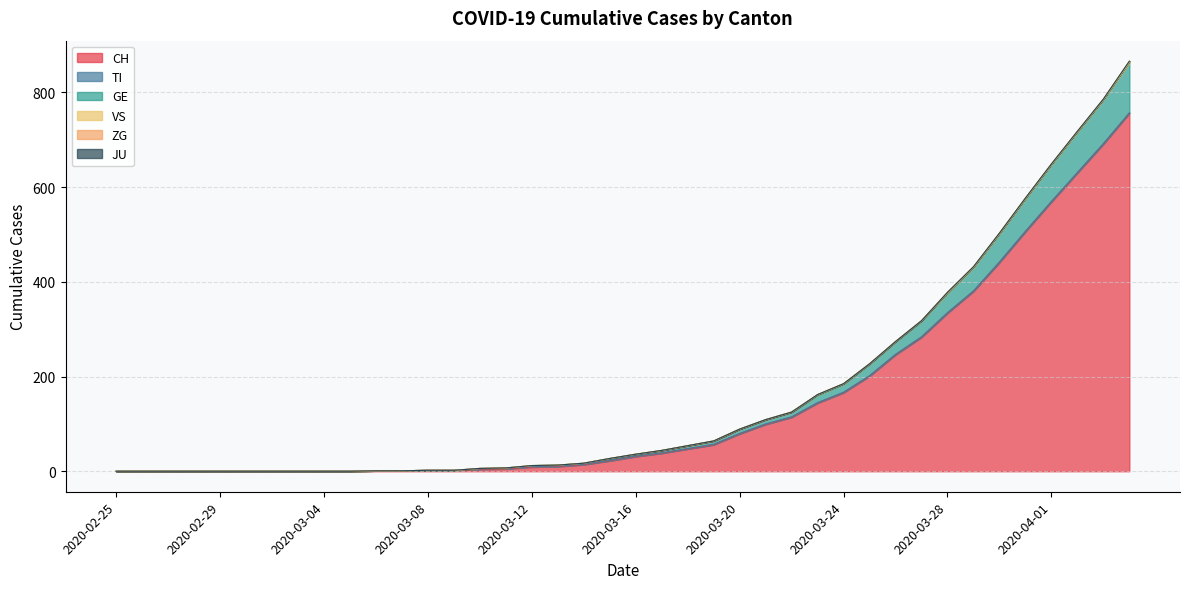

Which category has the lowest value in the JU series?

2020-02-25